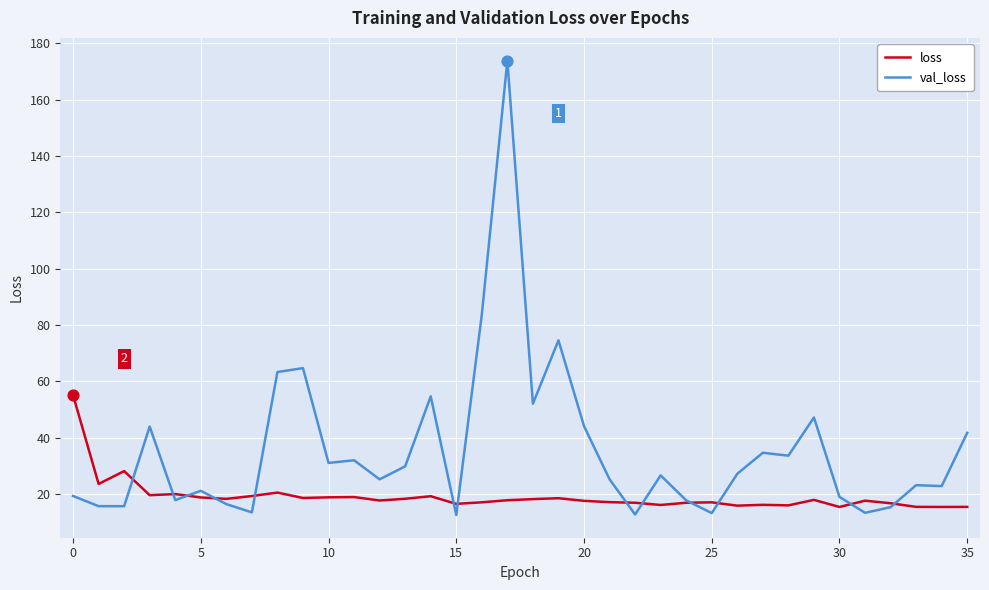

At how many categories does at least one series exceed 152?

1